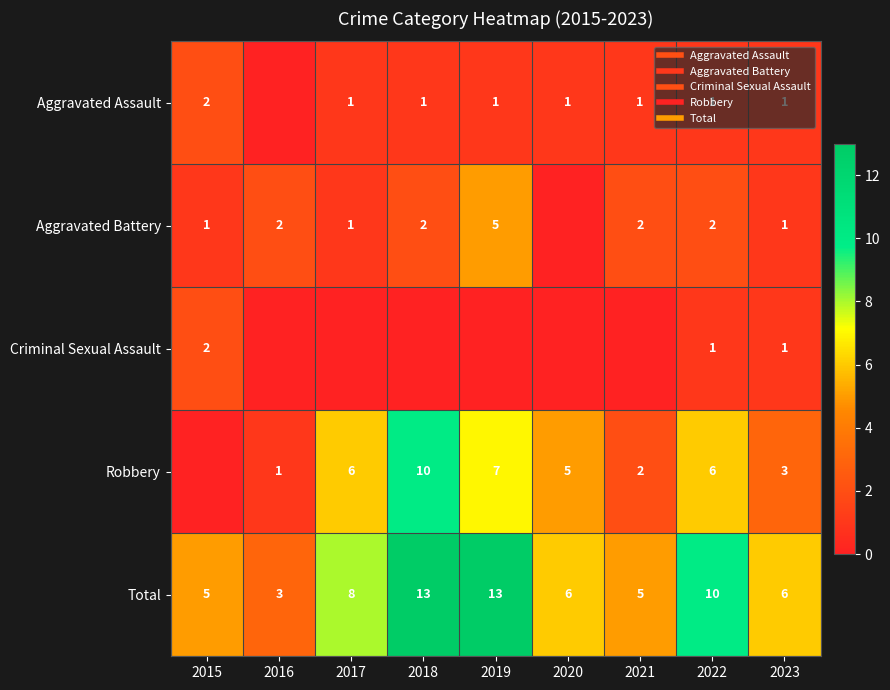

Between 2016 and 2021, which series saw the biggest shift?

Total